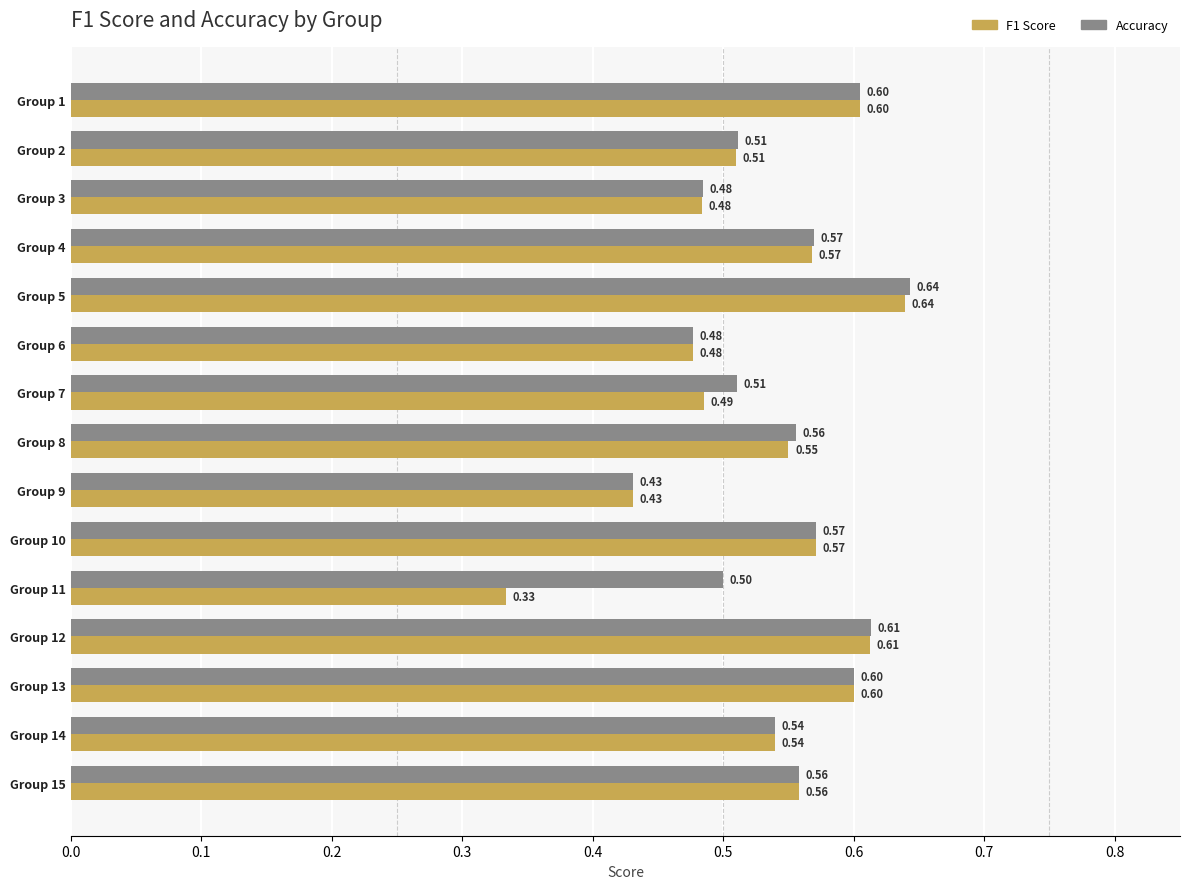

What is the greatest value displayed?

0.6